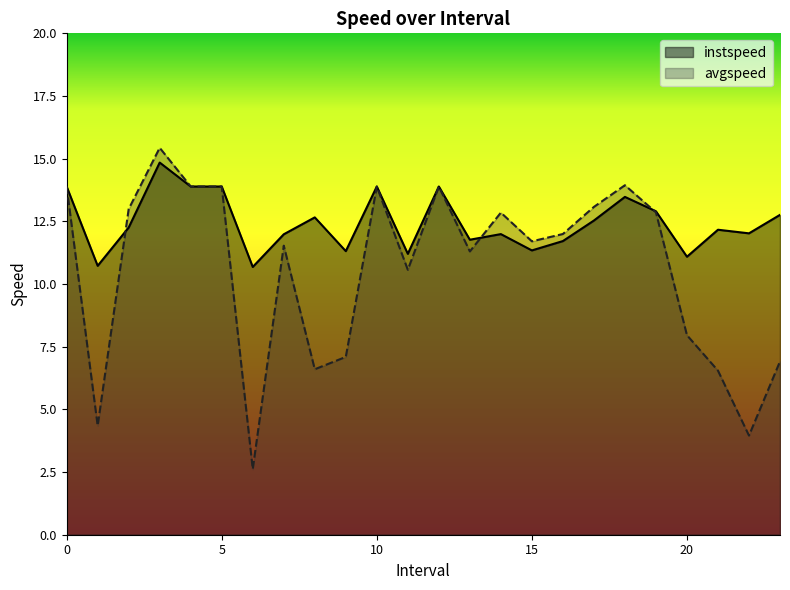

Which series has the largest total across all categories?

instspeed